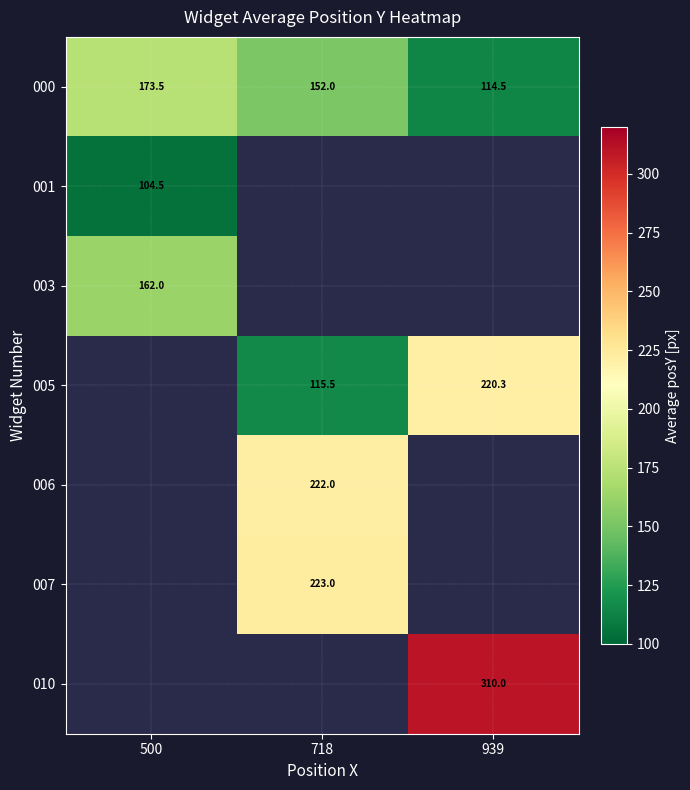

True or false: 007 has a value of 363.0 at 718.

False